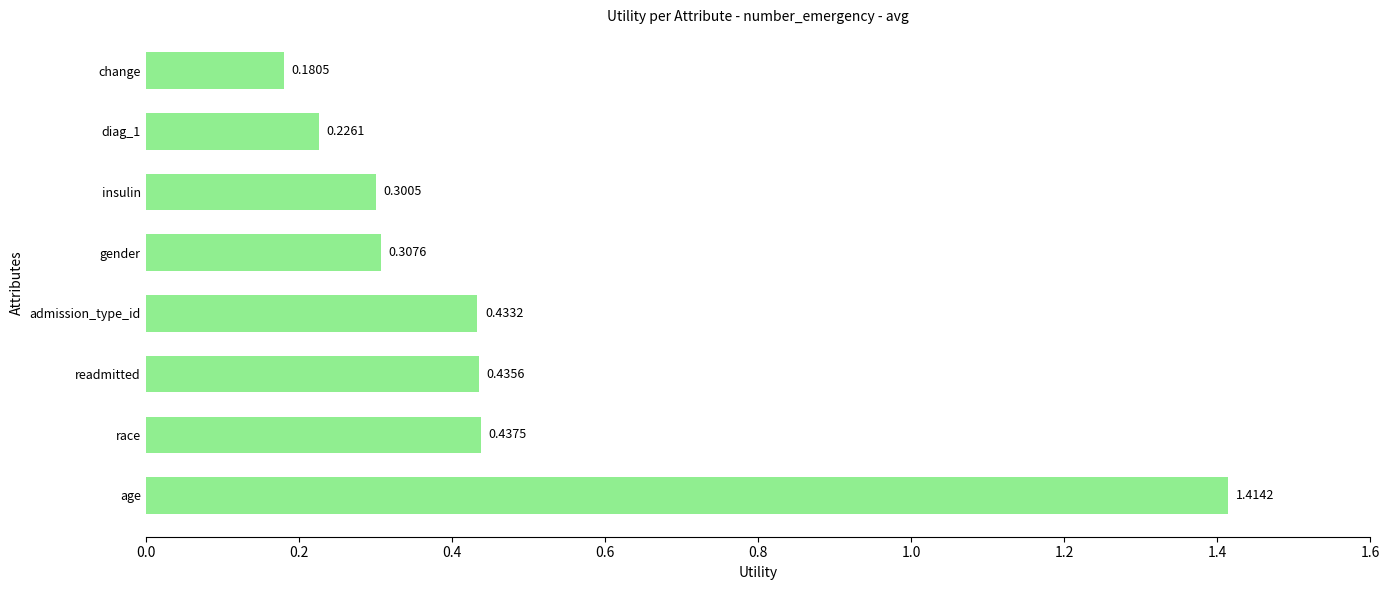

What is the average value?

0.5